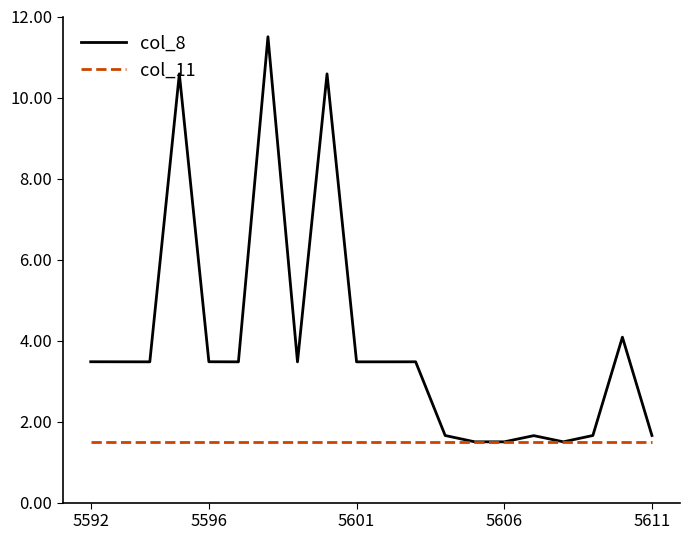

What is the sum of all col_8 values?

79.1